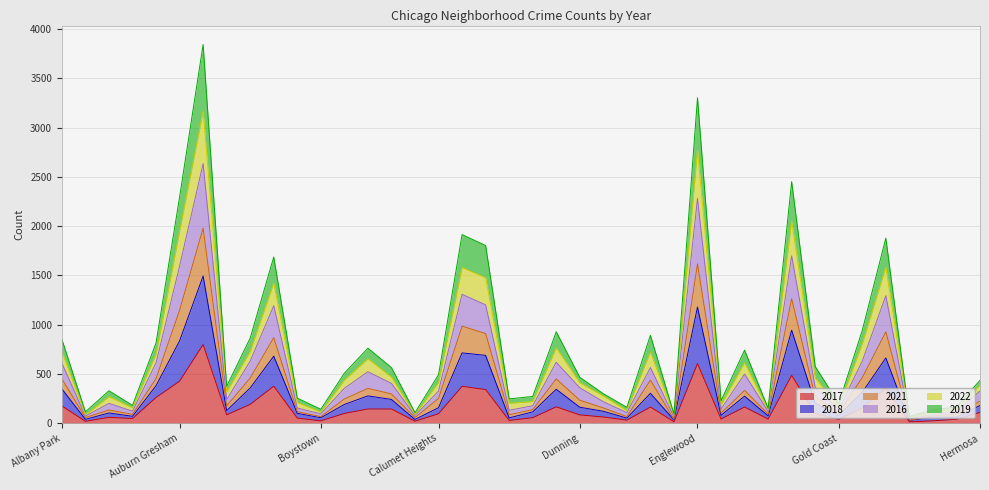

Rank the series by their maximum value, from lowest to highest.

2017, 2019, 2018, 2016, 2021, 2022